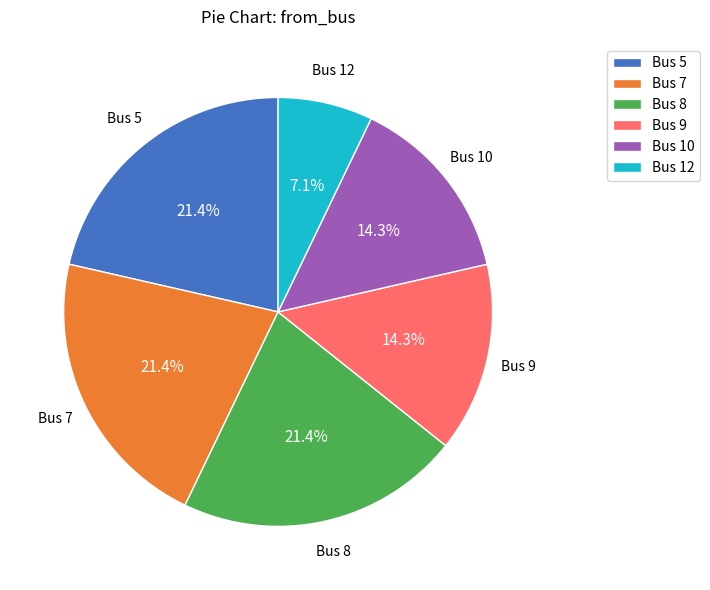

What is the ratio of the value at Bus 9 to the value at Bus 5?

0.7